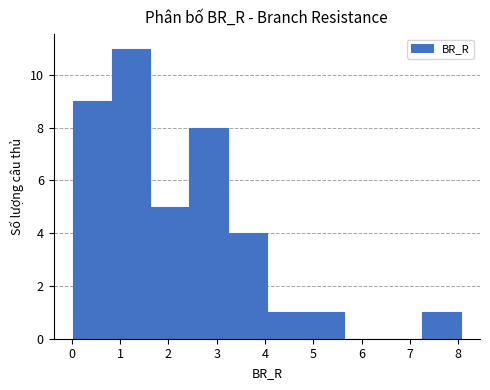

Reading left to right, list every bar in this chart as the range it spans on the x-axis followed by its height. Neither the bar edges nor the heights are printed on the chart, so give them approximately, as read against the axes.

0.0 to 0.8: 9
0.8 to 1.6: 11
1.6 to 2.4: 5
2.4 to 3.2: 8
3.2 to 4.0: 4
4.0 to 4.8: 1
4.8 to 5.6: 1
5.6 to 6.4: 0
6.4 to 7.2: 0
7.2 to 8.0: 1